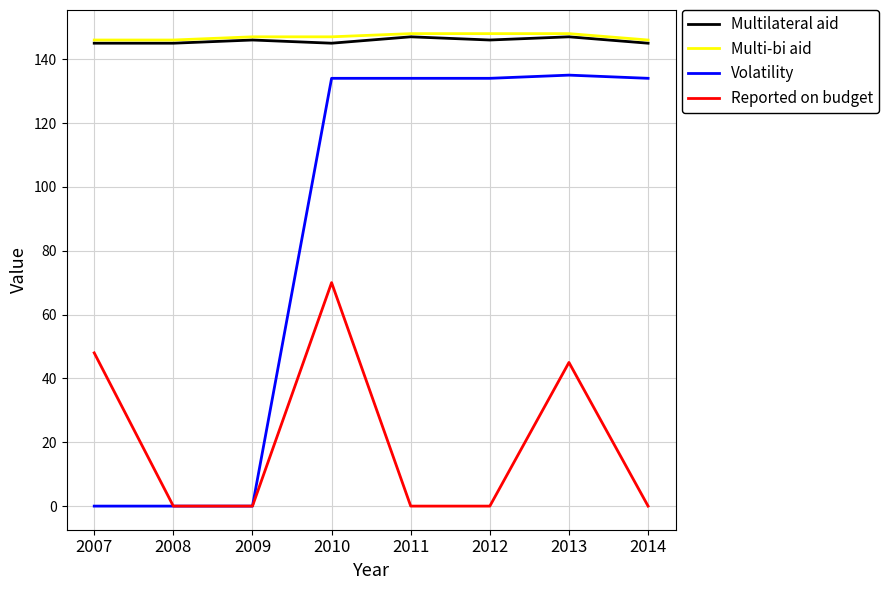

True or false: Volatility and Multilateral aid cross at least once.

False